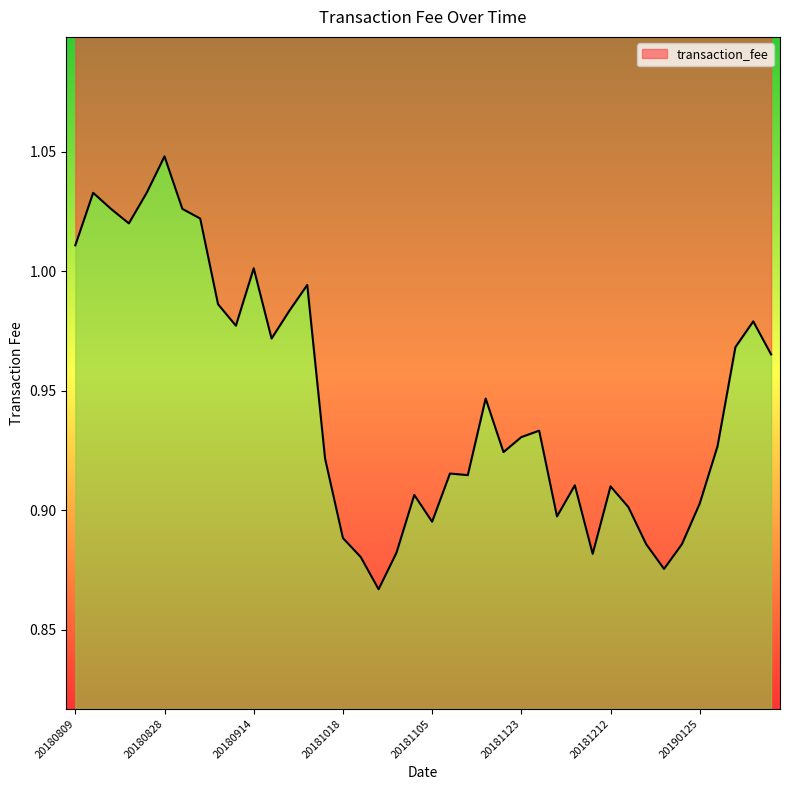

What is the sum of all values?

37.8